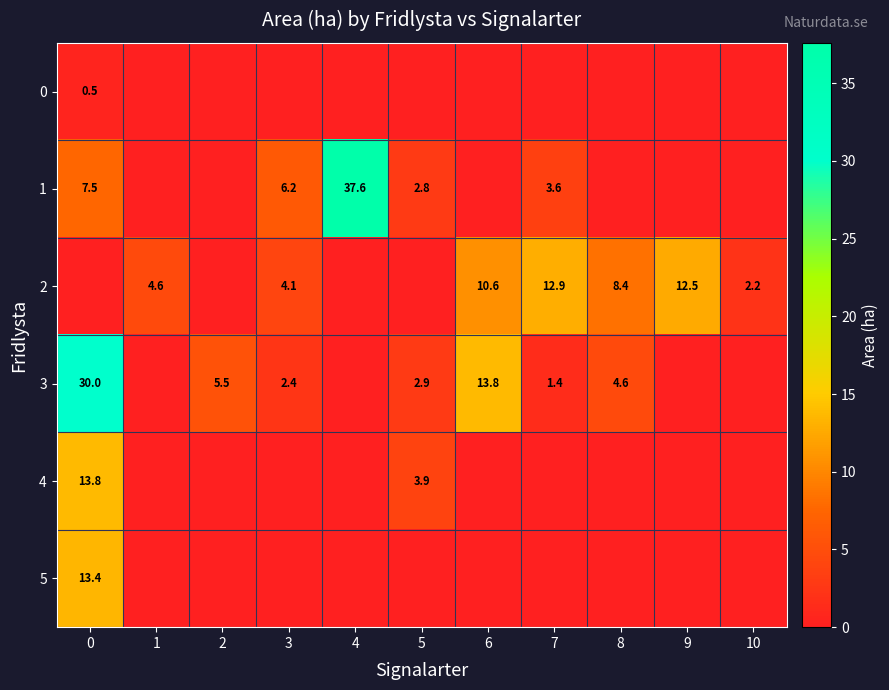

What is the difference between the 3 values at 8 and 0?

25.4